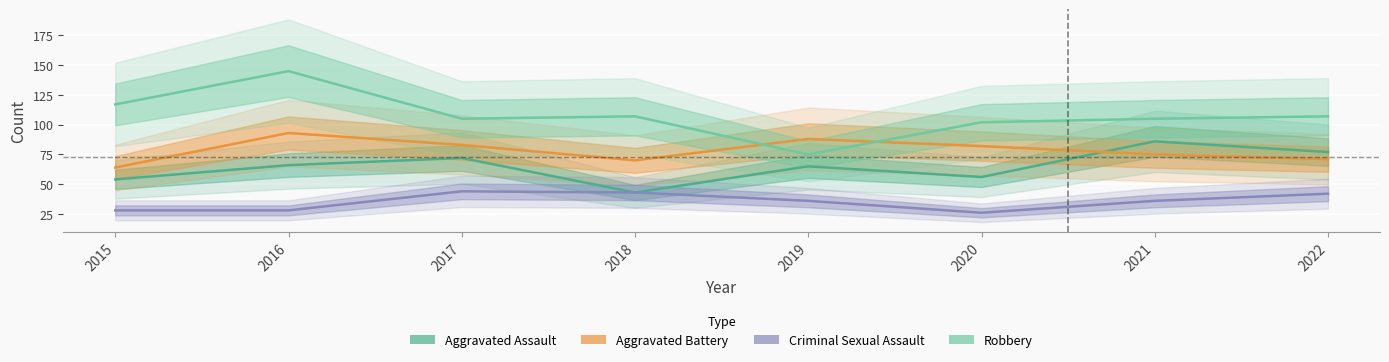

Rank the series by their average value, from lowest to highest.

Criminal Sexual Assault, Aggravated Assault, Aggravated Battery, Robbery